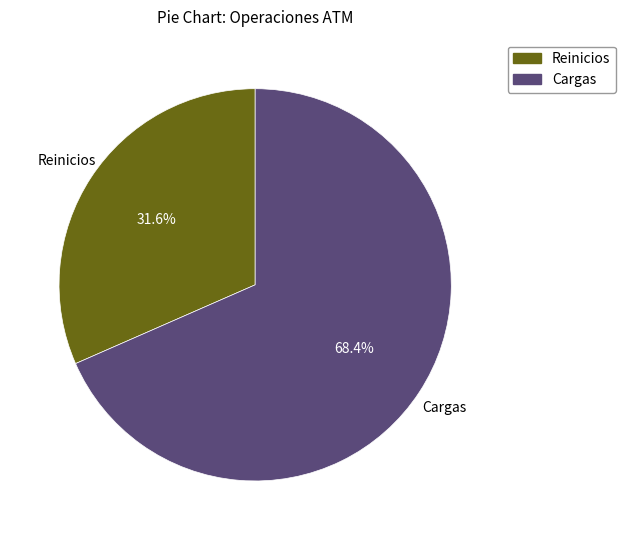

To the nearest percent, what is the average slice percentage?

50%